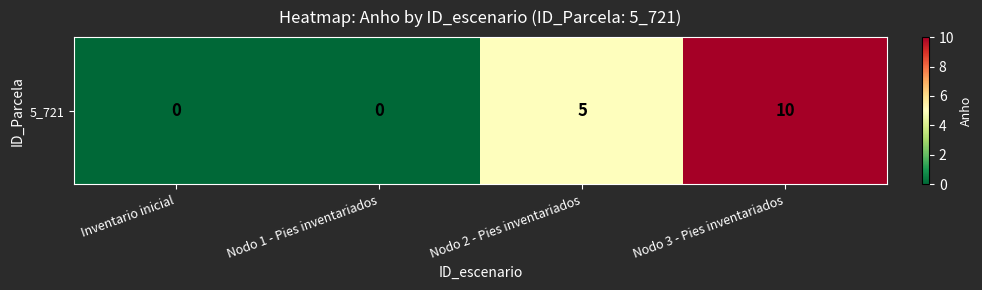

How many data points are less than 5?

2